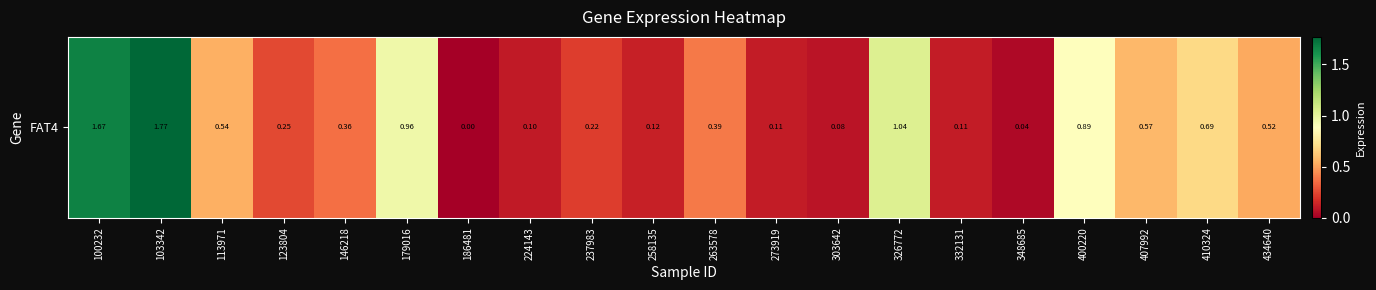

How many values exceed 0?

19